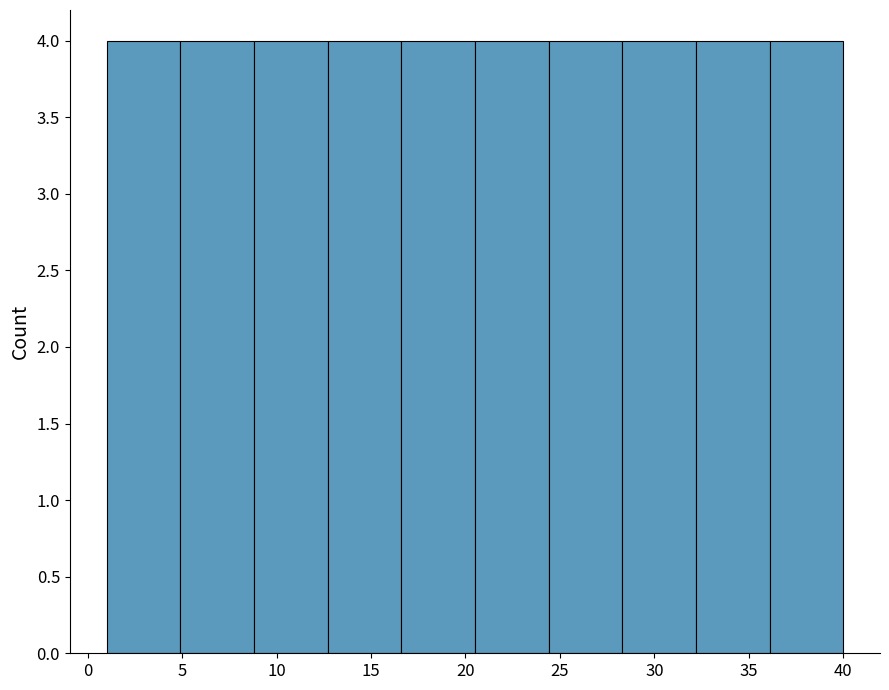

Reading left to right, transcribe this chart: for each bar, give the range it covers on the x-axis and its height. Neither the bar edges nor the heights are printed on the chart, so give them approximately, as read against the axes.

1.0 to 4.9: 4
4.9 to 8.8: 4
8.8 to 12.7: 4
12.7 to 16.6: 4
16.6 to 20.5: 4
20.5 to 24.4: 4
24.4 to 28.3: 4
28.3 to 32.2: 4
32.2 to 36.1: 4
36.1 to 40.0: 4